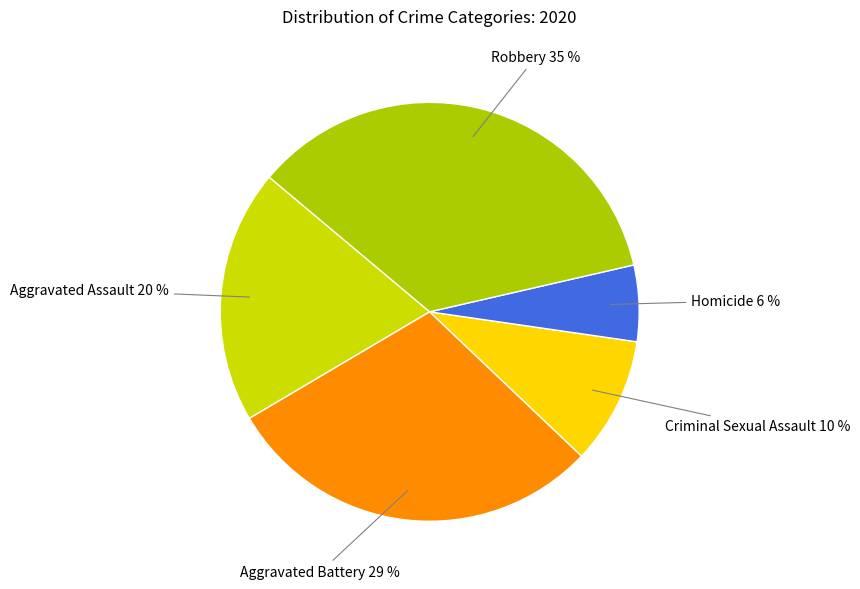

How many slices are in this pie chart?

5